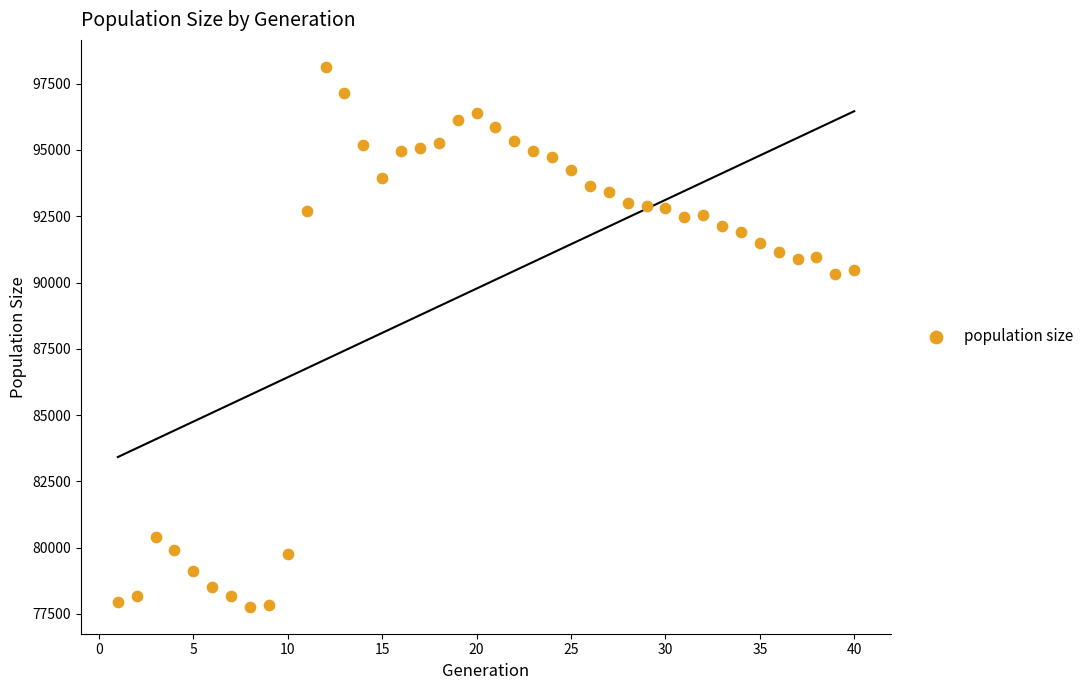

What is the range of Y values (max minus min)?

20357